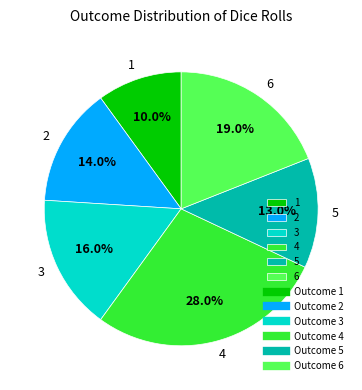

Is there a majority slice in this chart?

No